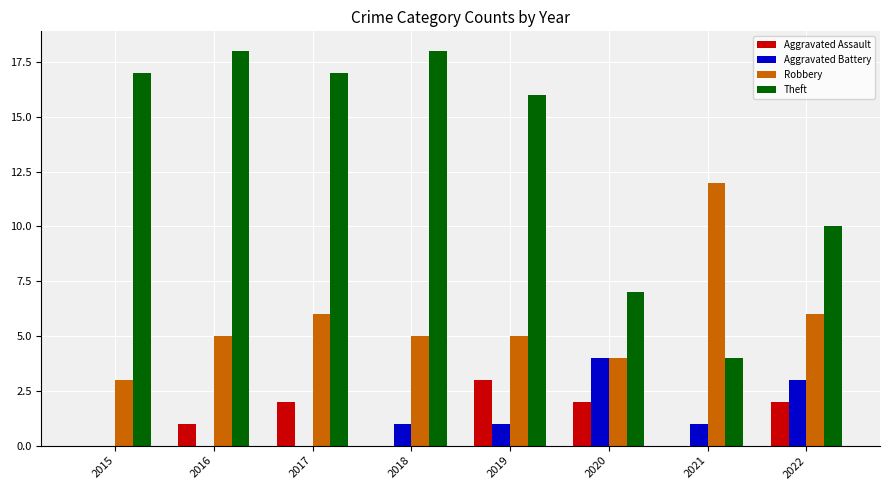

Reading left to right, what are all the values shown in this chart?

Aggravated Assault: 2015=0	2016=1	2017=2	2018=0	2019=3	2020=2	2021=0	2022=2
Aggravated Battery: 2015=0	2016=0	2017=0	2018=1	2019=1	2020=4	2021=1	2022=3
Robbery: 2015=3	2016=5	2017=6	2018=5	2019=5	2020=4	2021=12	2022=6
Theft: 2015=17	2016=18	2017=17	2018=18	2019=16	2020=7	2021=4	2022=10